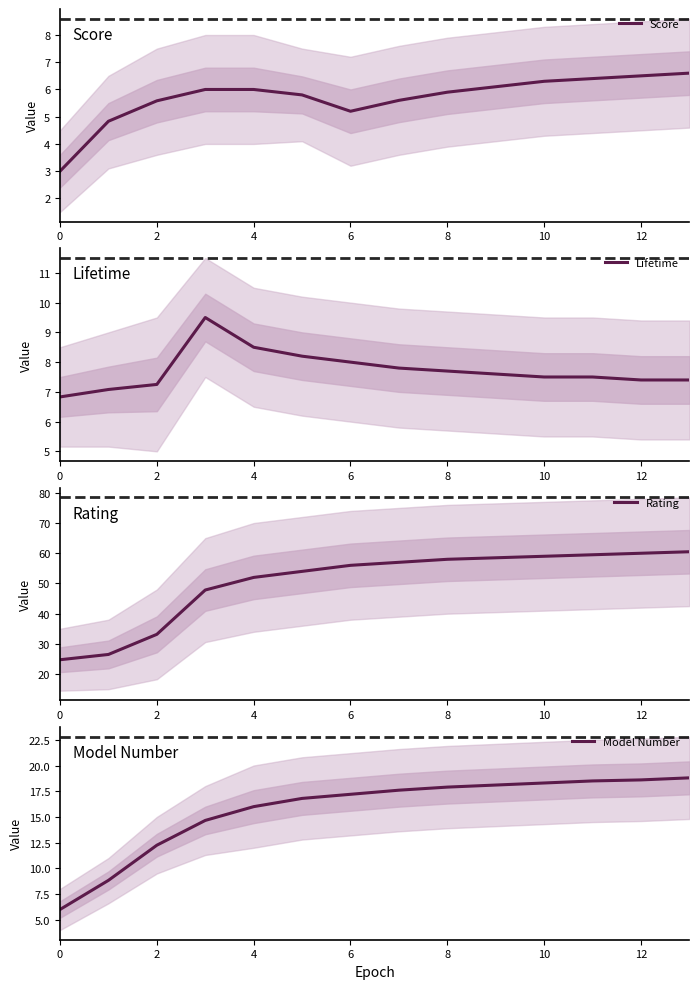

Is it true that Score equals 0.7 at 0?

False